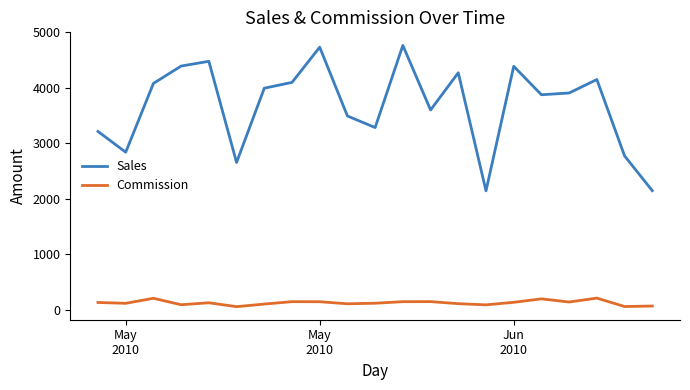

Which series has the largest range (max minus min)?

Sales